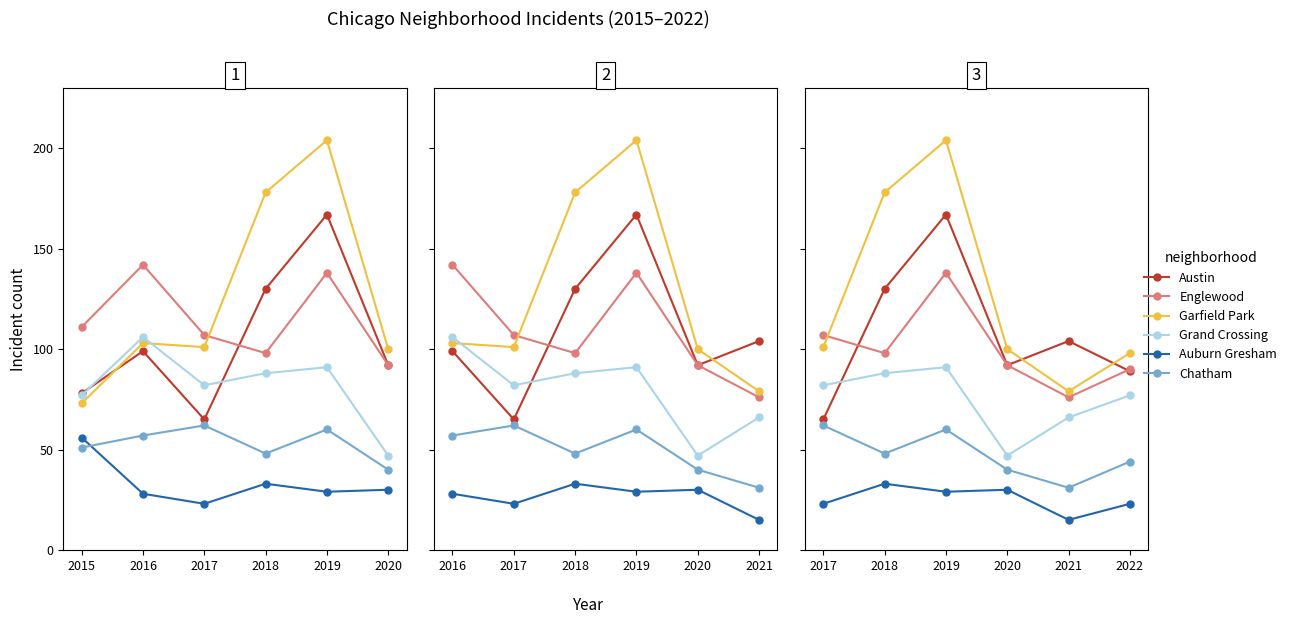

True or false: Garfield Park and Chatham intersect in this chart.

False